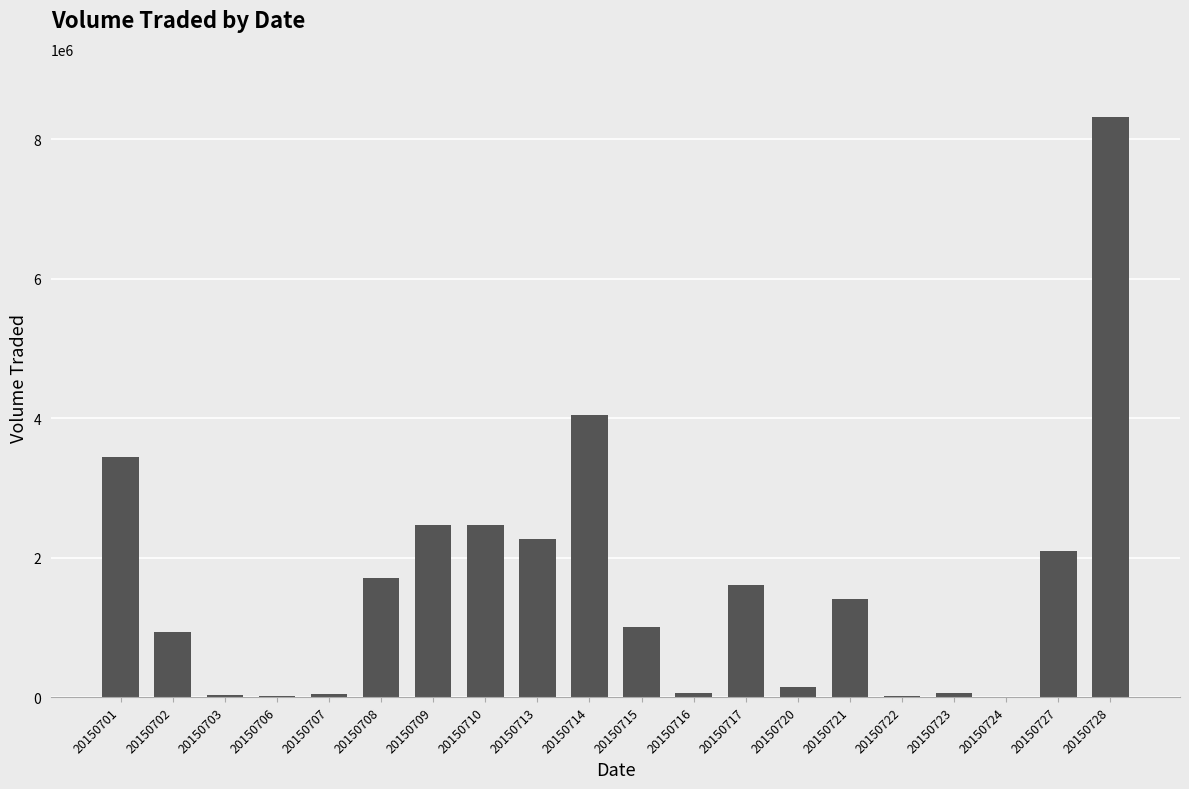

Is it true that the value at 20150708 is 370169?

False